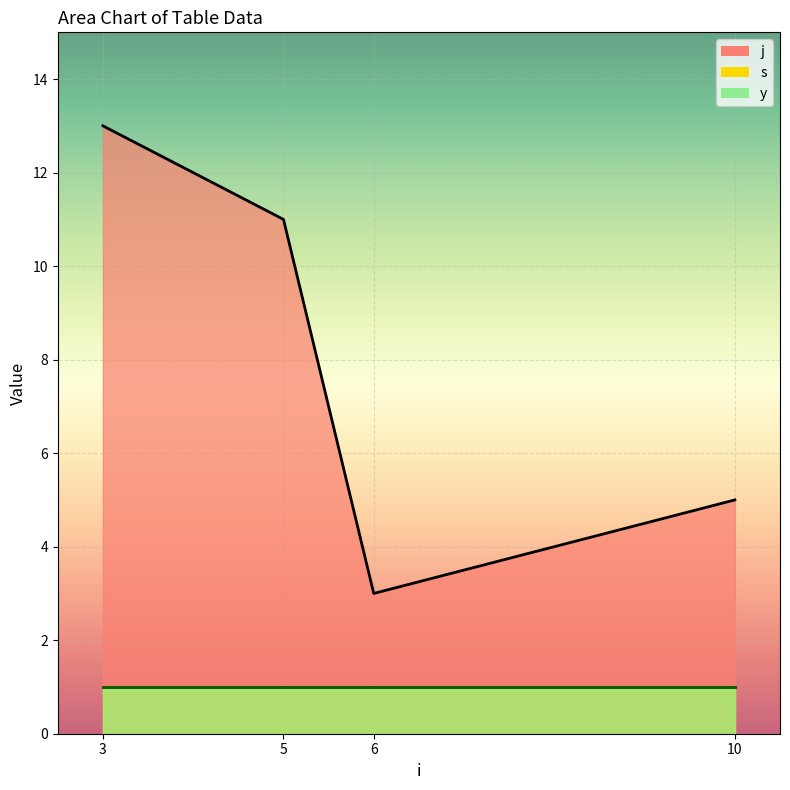

Which category has the highest value across all series?

3